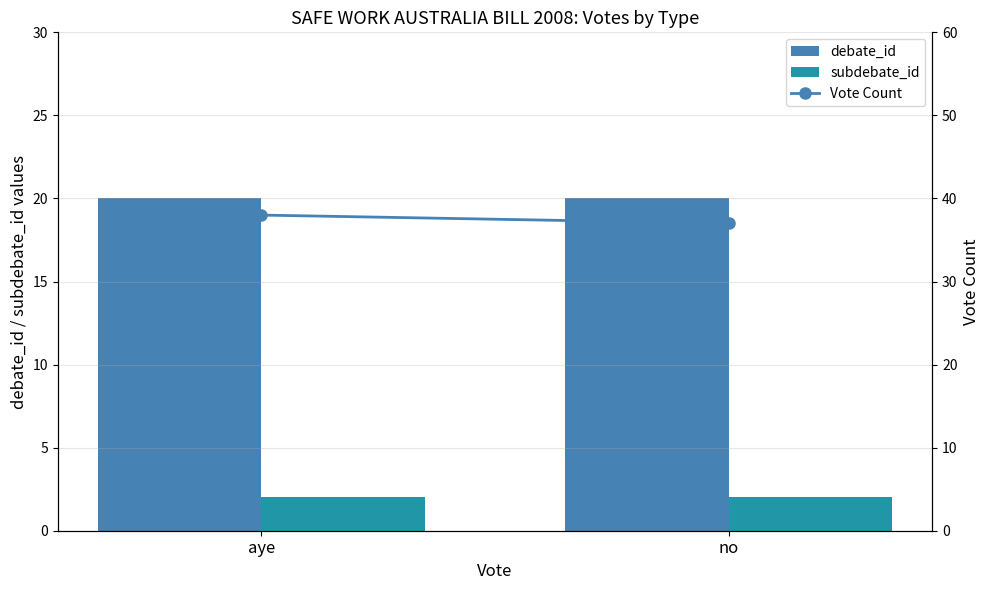

What is the total value across all series at aye?

60